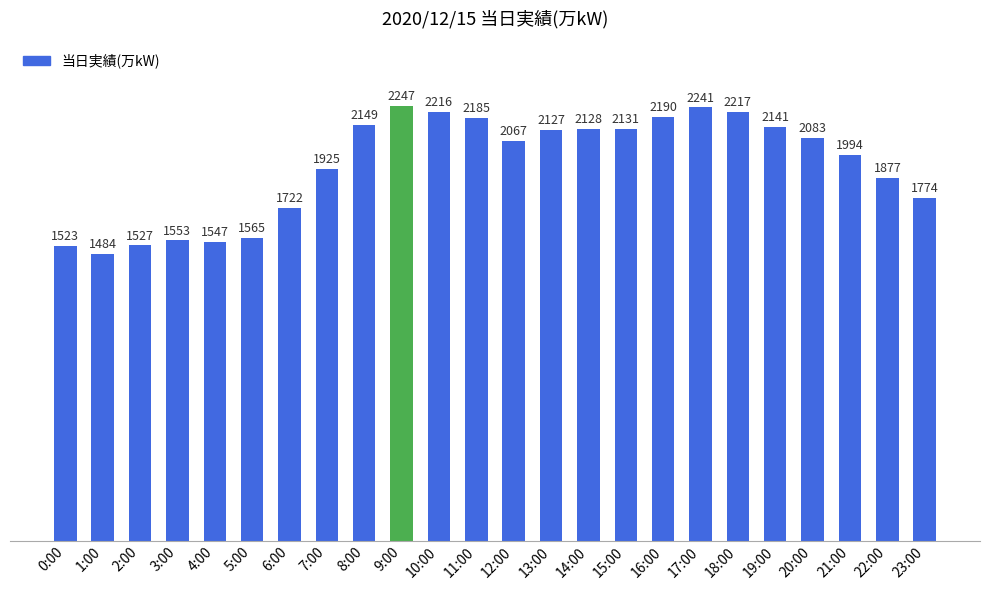

Is it true that the value at 6:00 is 2632?

False